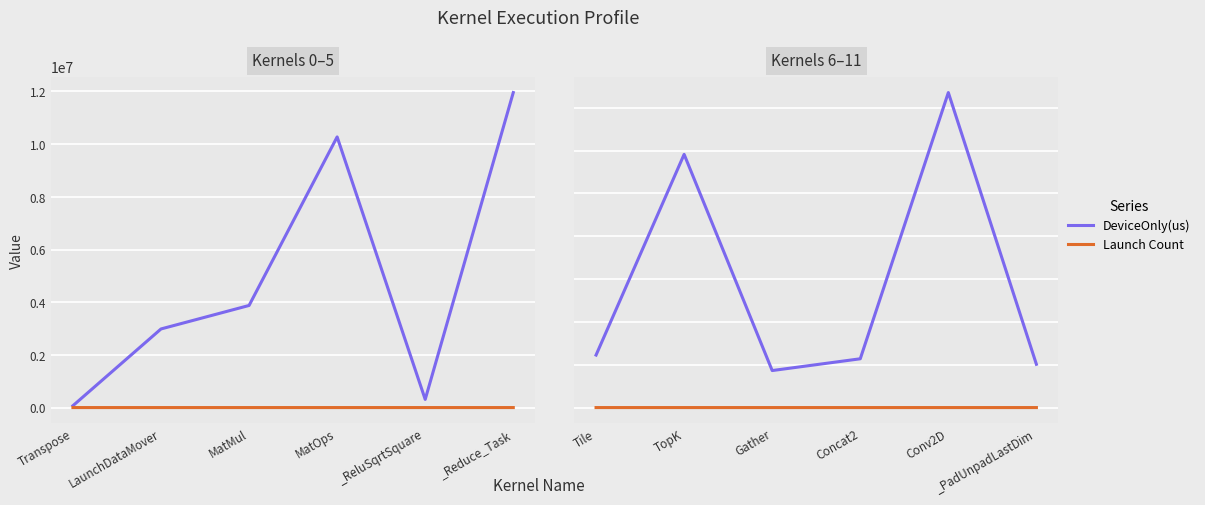

Which category has the lowest value across all series?

TopK